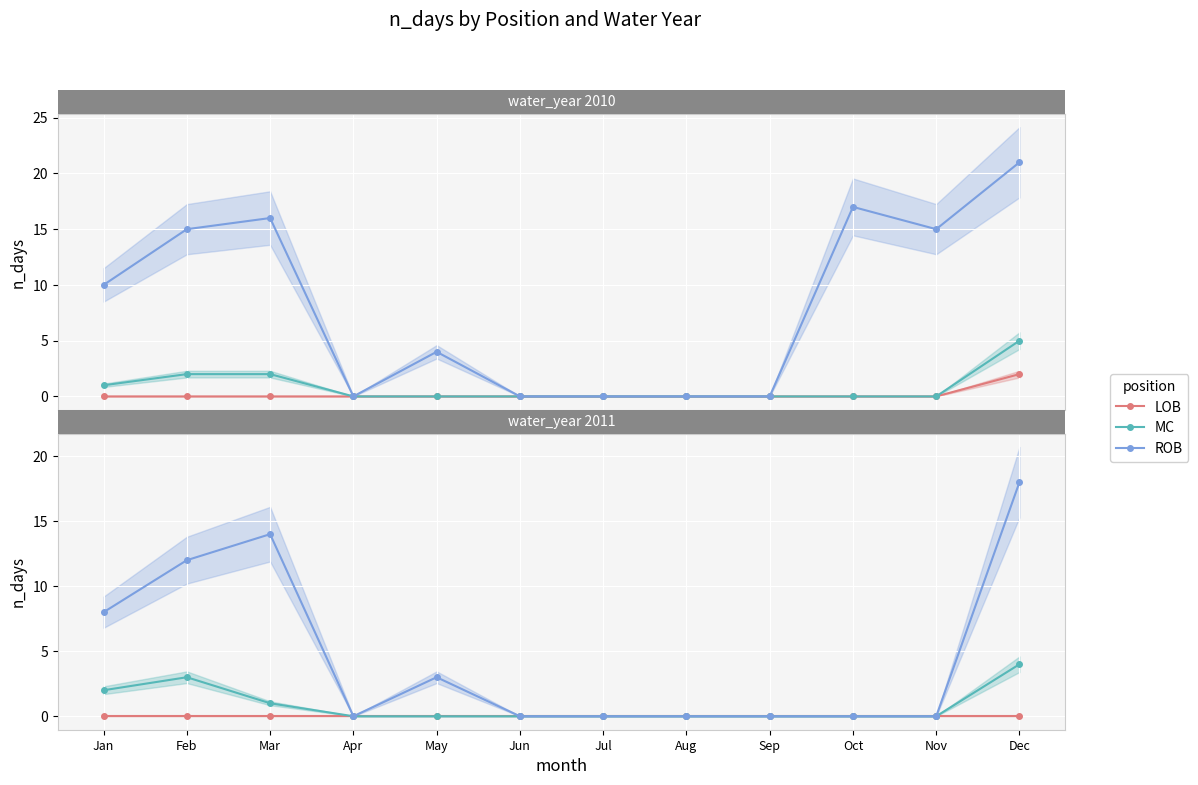

Rank the series by their maximum value, from highest to lowest.

ROB, MC, LOB